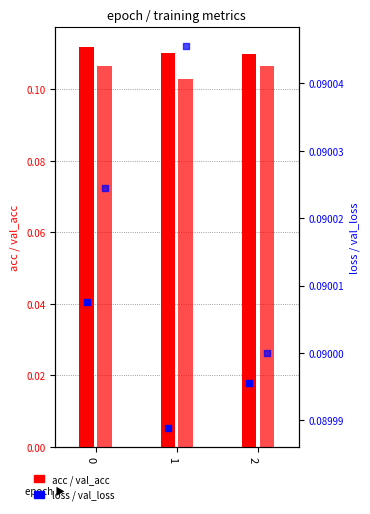

Which series has the largest total across all categories?

acc